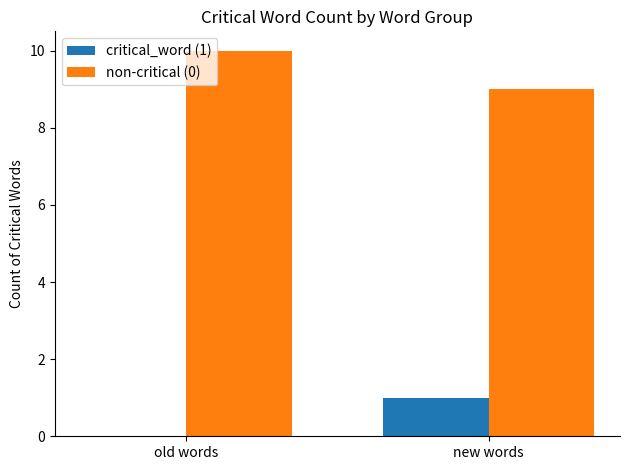

Which category has the highest value in the non-critical (0) series?

old words